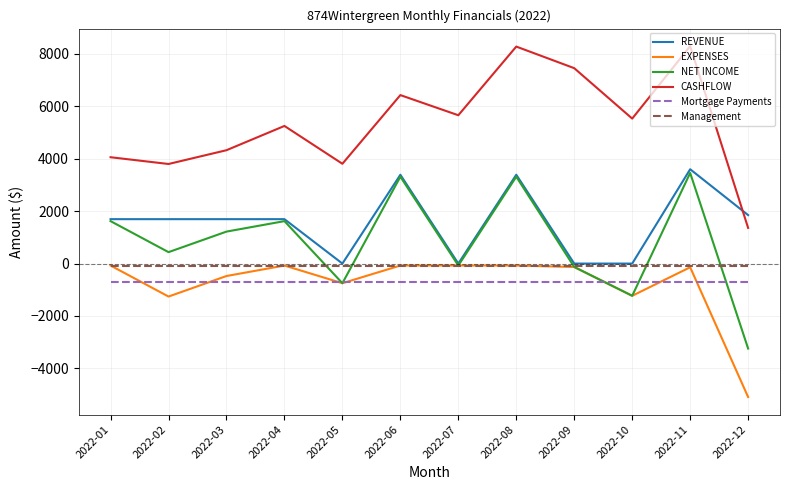

True or false: EXPENSES and CASHFLOW intersect in this chart.

False